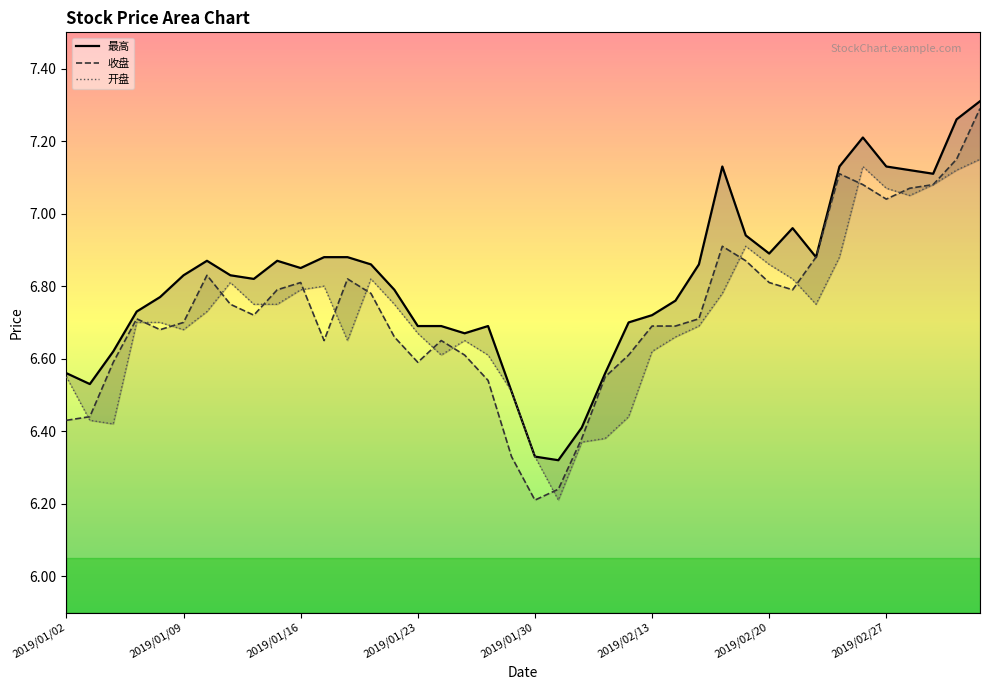

What is the average value of the 收盘 series?

6.7